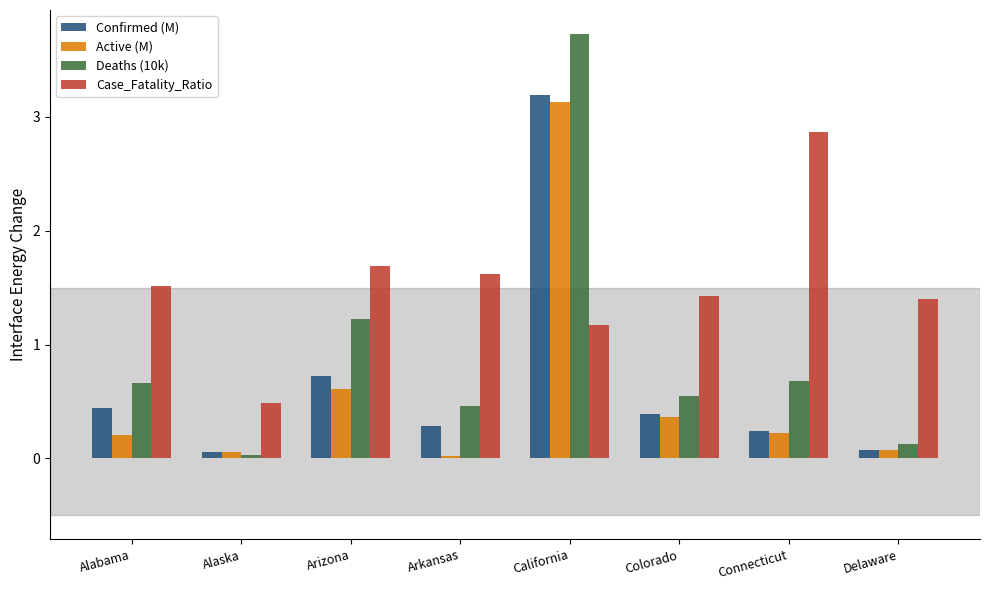

Which series has the largest total across all categories?

Case_Fatality_Ratio